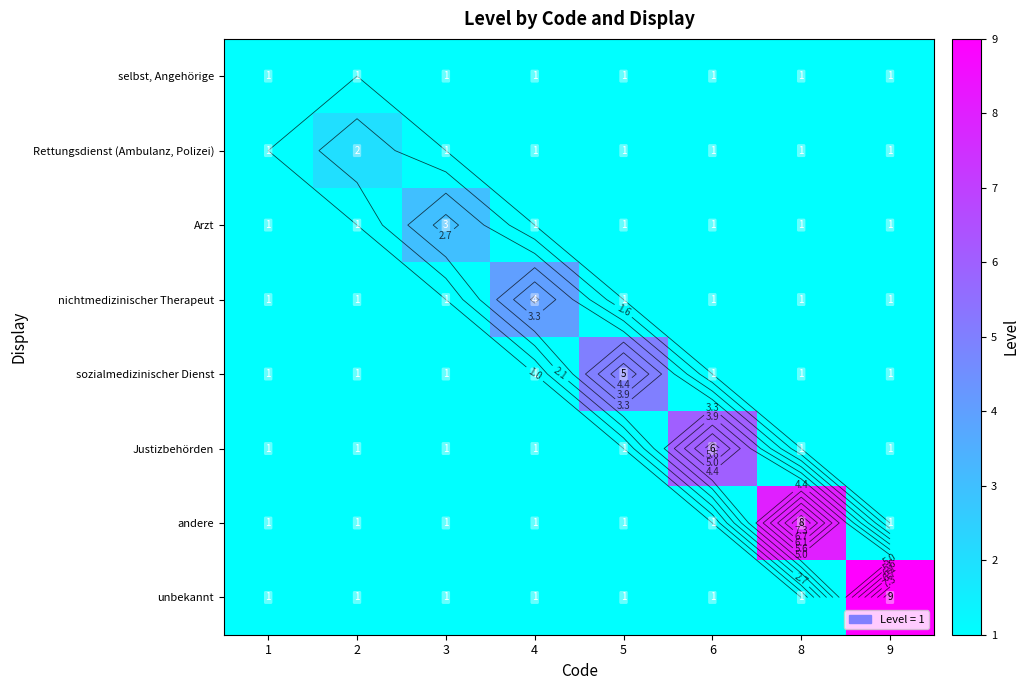

How many Arzt values are between 1 and 2?

7